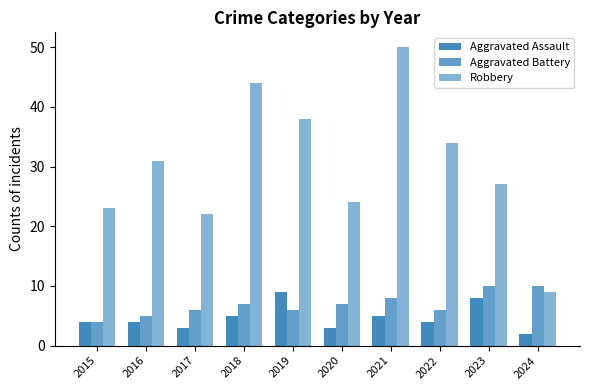

Count the number of categories in the chart.

10